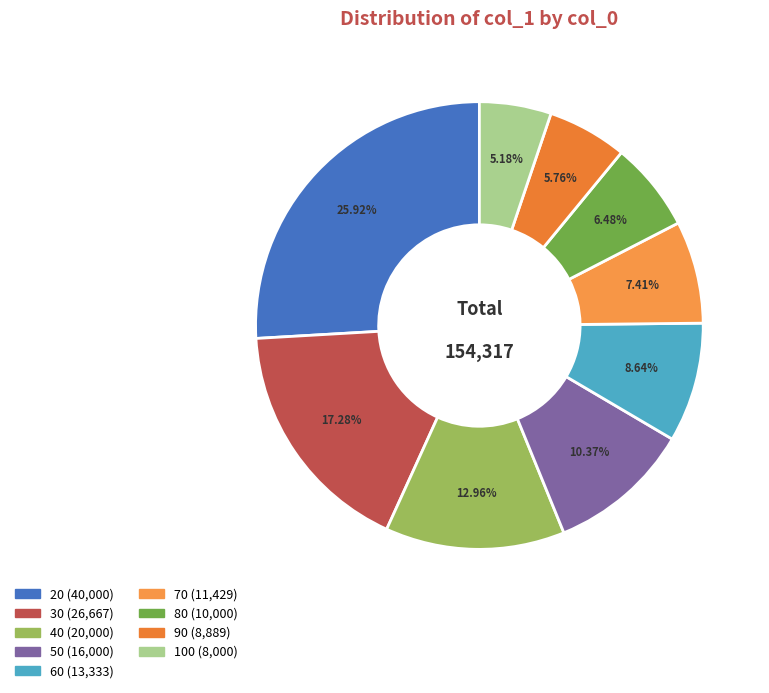

Do 70 and 90 together represent more than half of the pie?

No